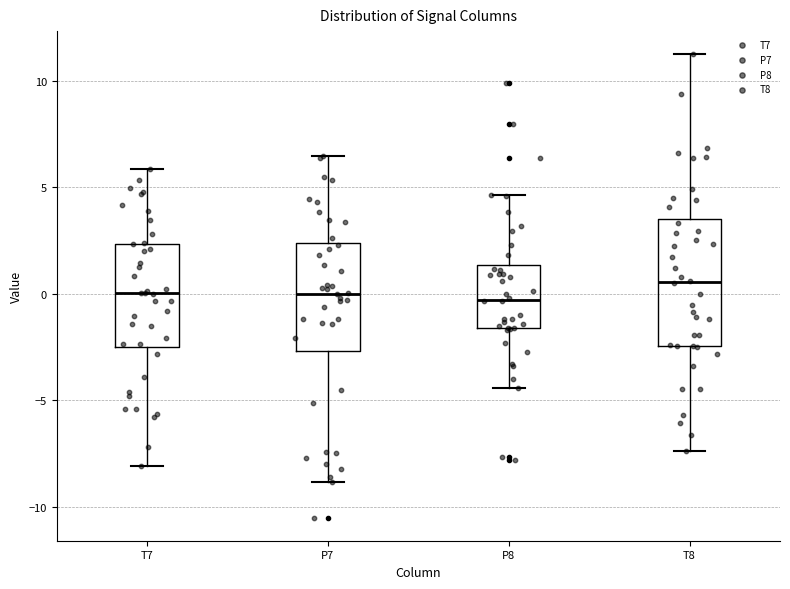

Which box's median line is the highest?

T8